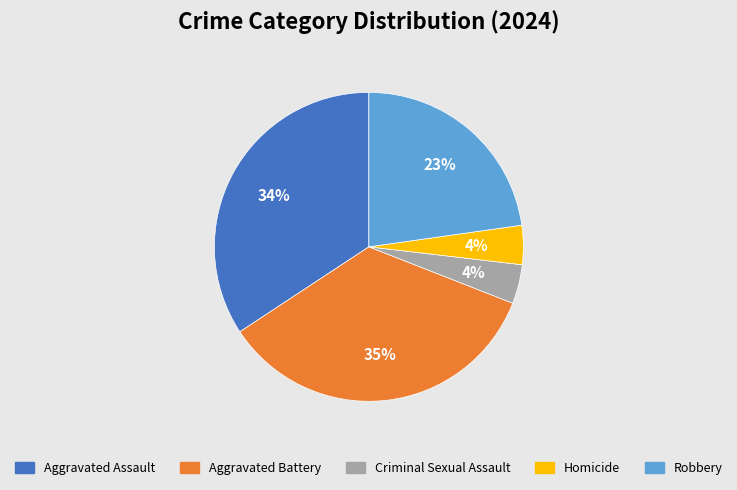

Does any single category account for the majority?

No